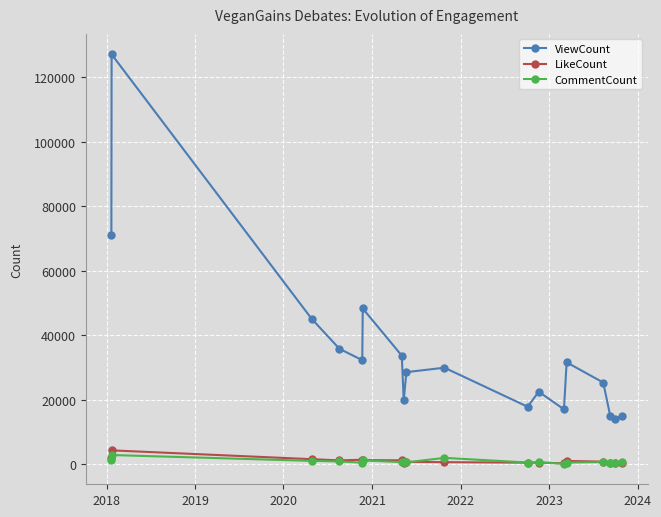

Which series has the widest spread of values?

ViewCount